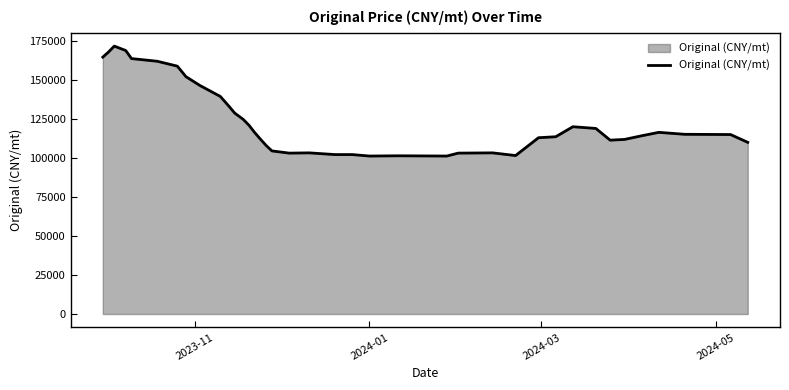

What is the smallest value displayed?

101339.0